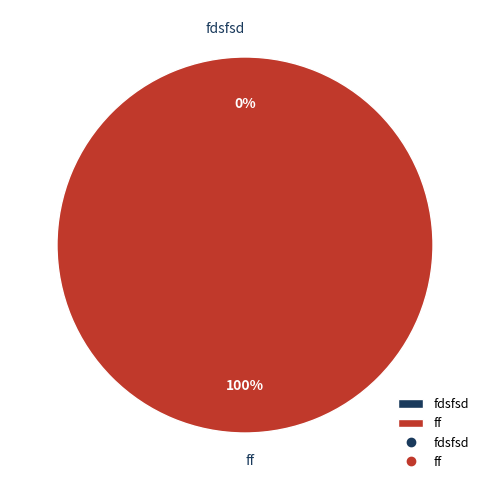

What percentage do fdsfsd and ff together represent?

100.0%